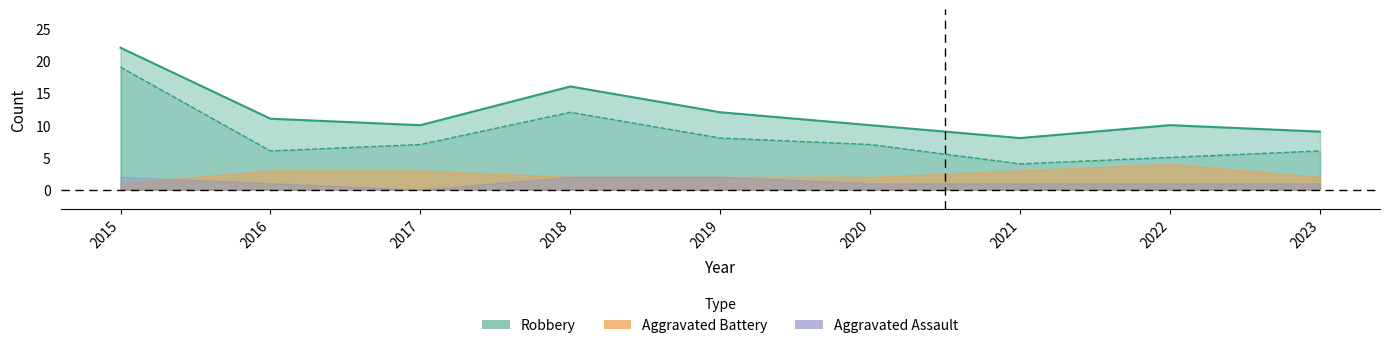

What is the minimum value for Robbery?

4